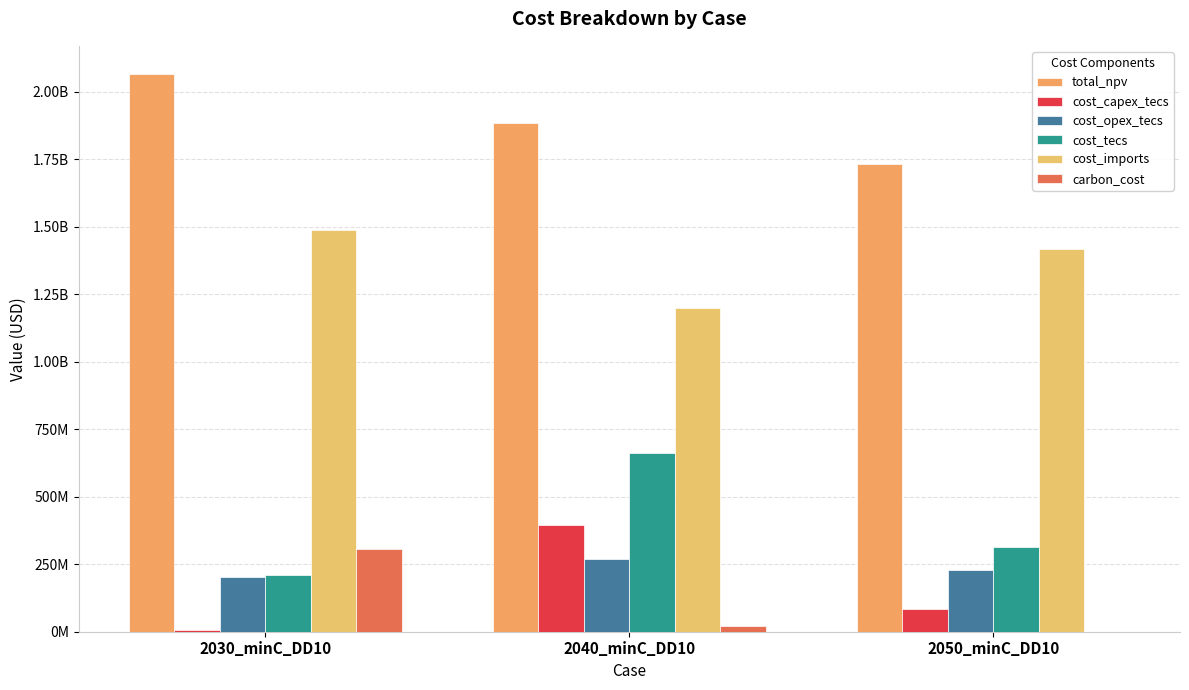

Does the chart contain stacked bars?

No